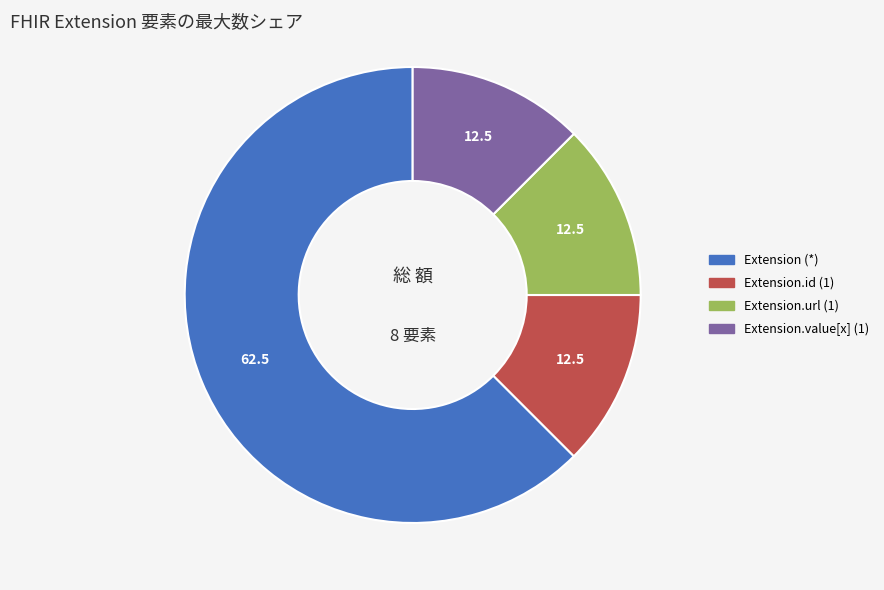

Which category has the biggest portion of the pie?

Extension (*)